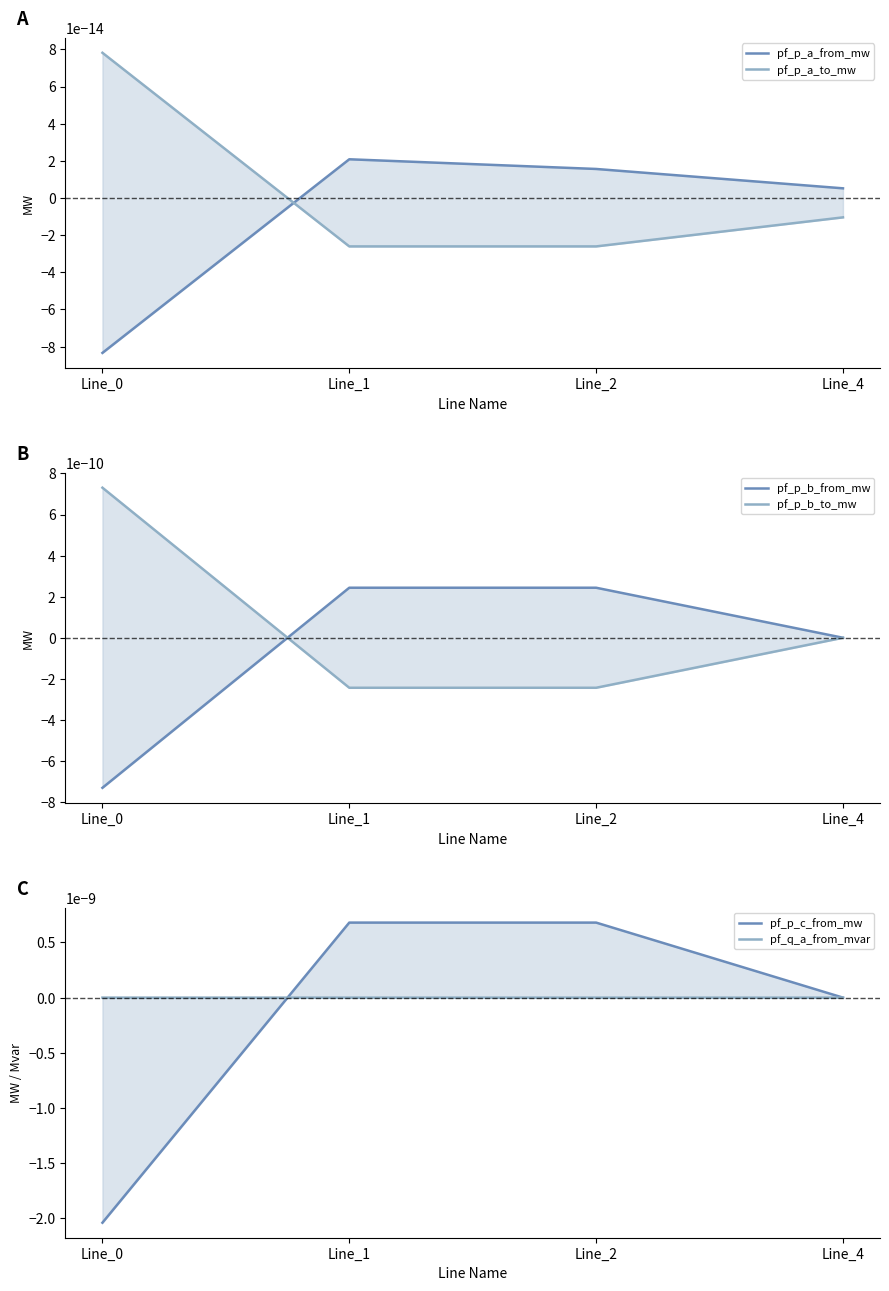

At which category is the sum across all series the highest?

Line_2